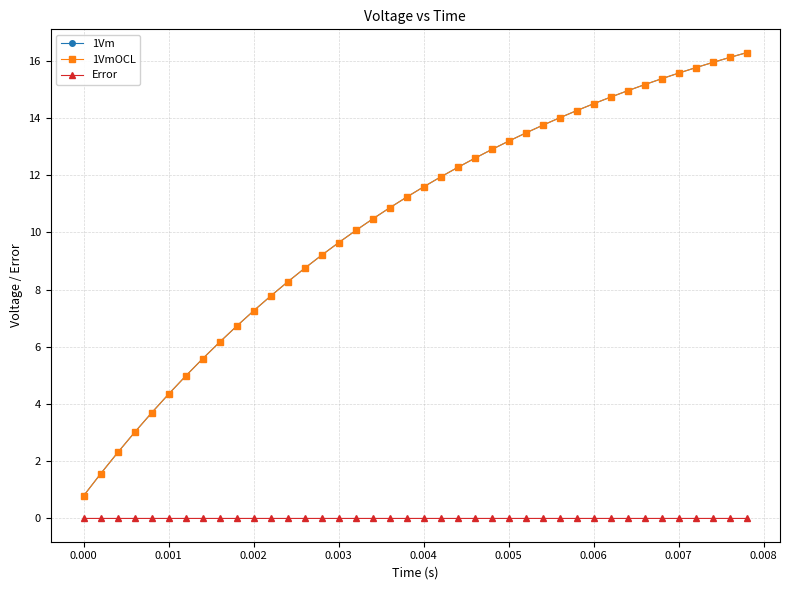

What is the greatest value displayed?

16.3